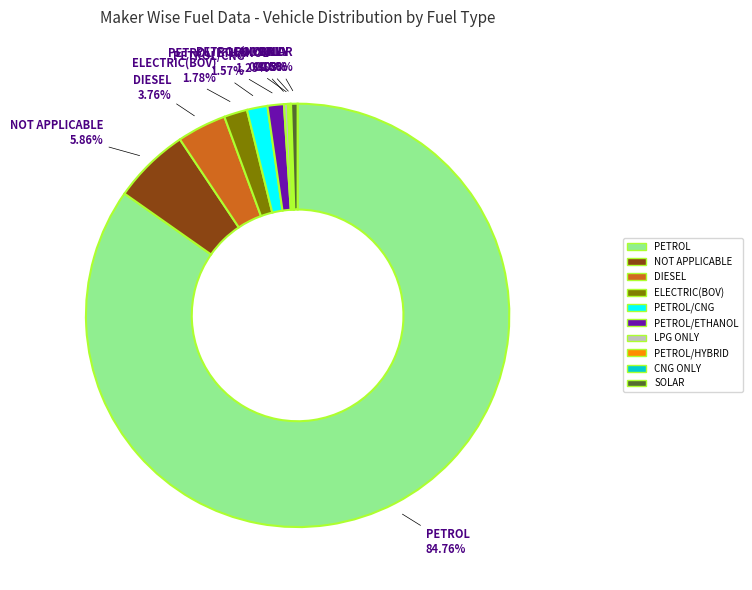

Does any single category account for the majority?

Yes